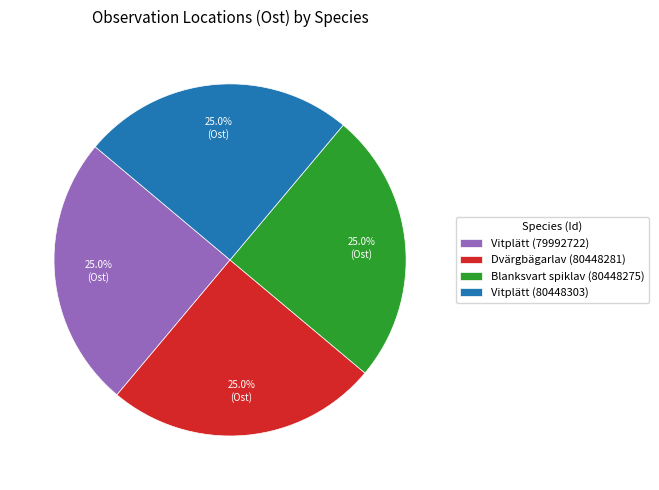

Is it true that Blanksvart spiklav (80448275) is 37% of the pie?

False